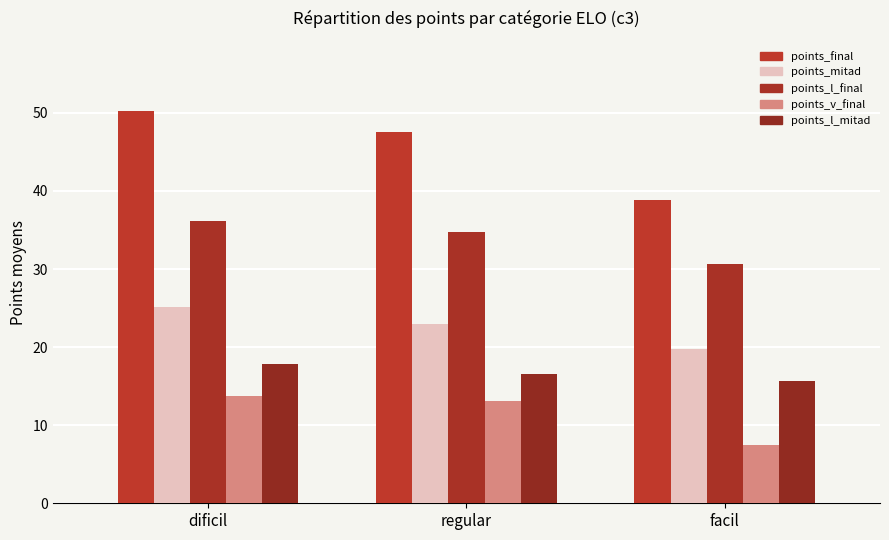

Rank the categories by points_v_final value from highest to lowest.

dificil, regular, facil